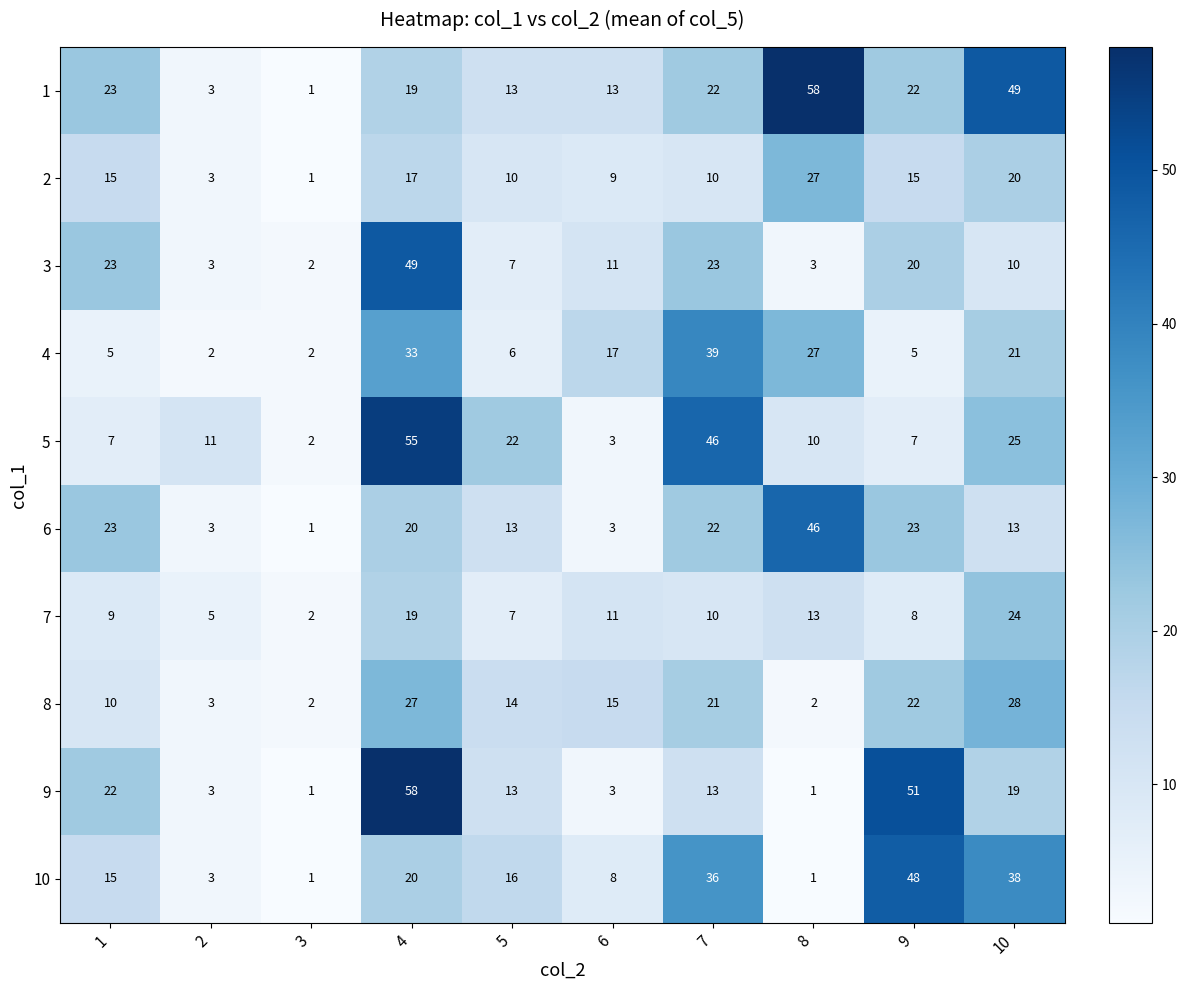

The 7 series shows 7 at 5. True or false?

True